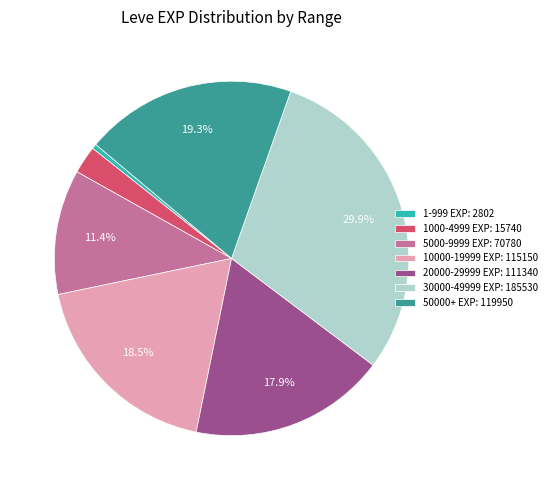

How many slices are in this pie chart?

7